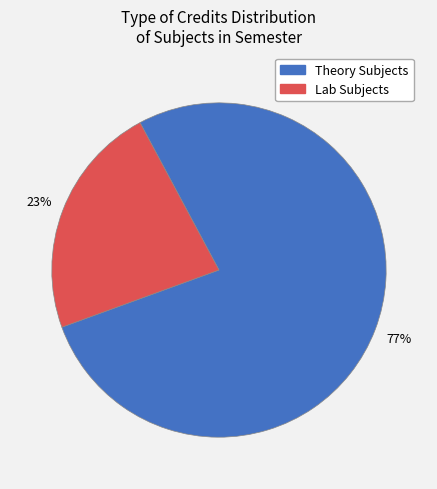

How many slices are in this pie chart?

2